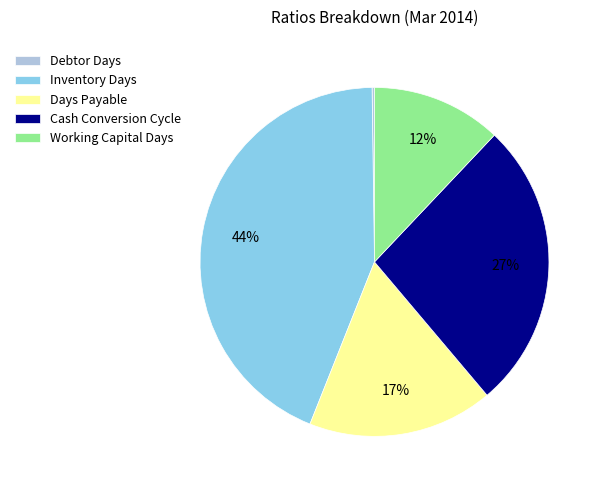

To the nearest percent, what is the difference between the Cash Conversion Cycle and Working Capital Days slice percentages?

15%